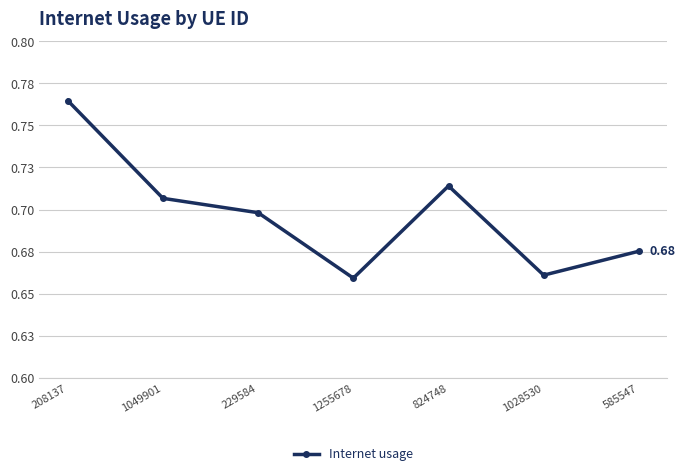

True or false: the data shows 0.7 at 1028530.

True